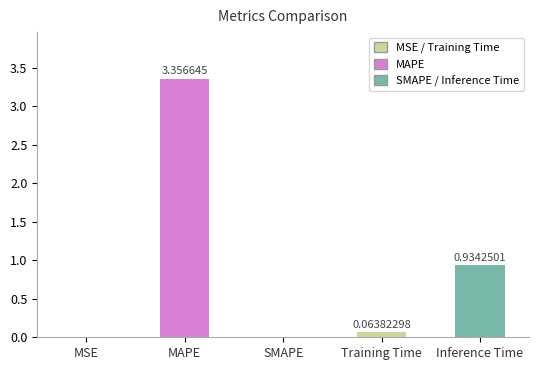

Which label corresponds to the largest value in the chart?

MAPE